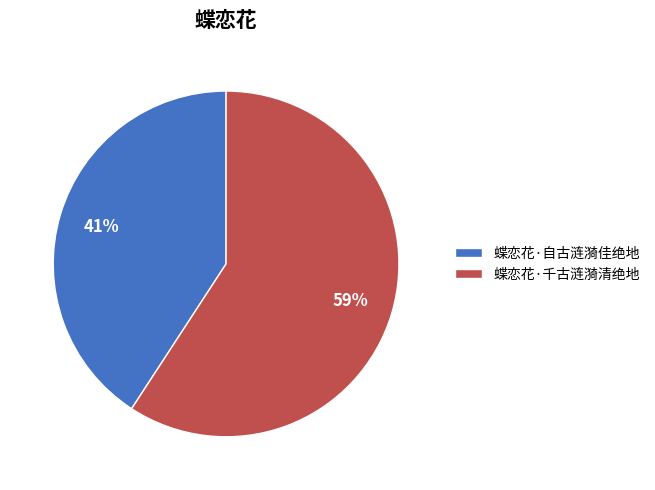

What is the largest slice in the pie chart?

蝶恋花·千古涟漪清绝地